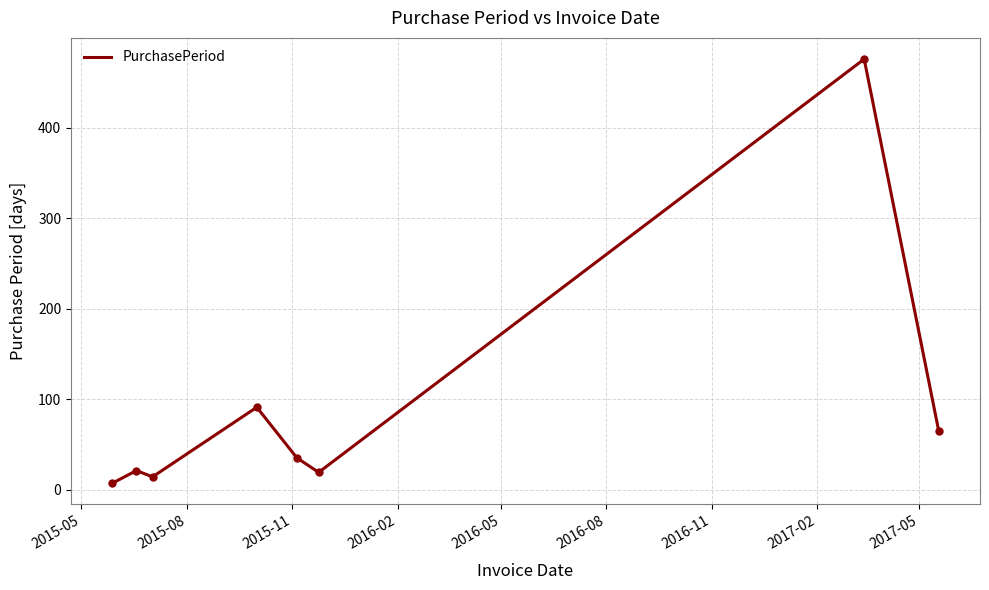

What is the average value?

91